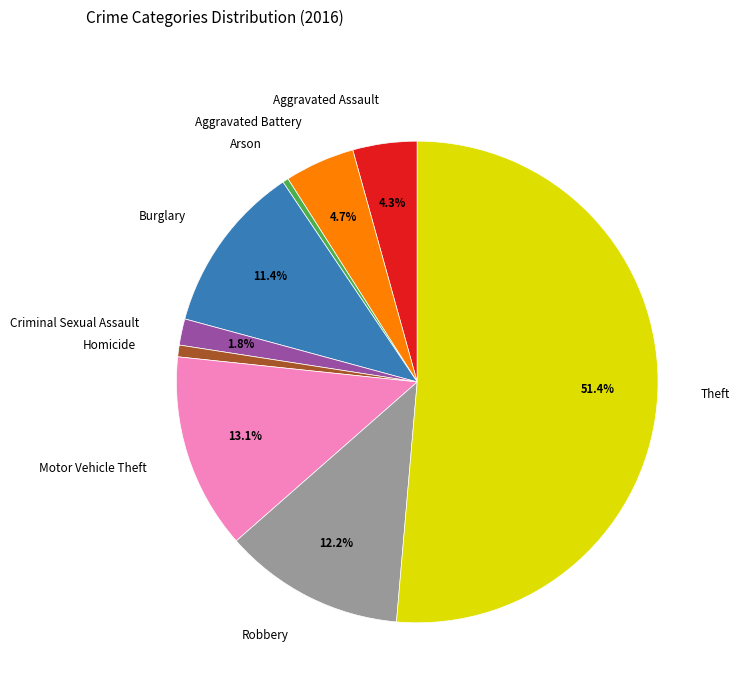

Approximately how many times larger is the value at Criminal Sexual Assault compared to Arson?

4.5